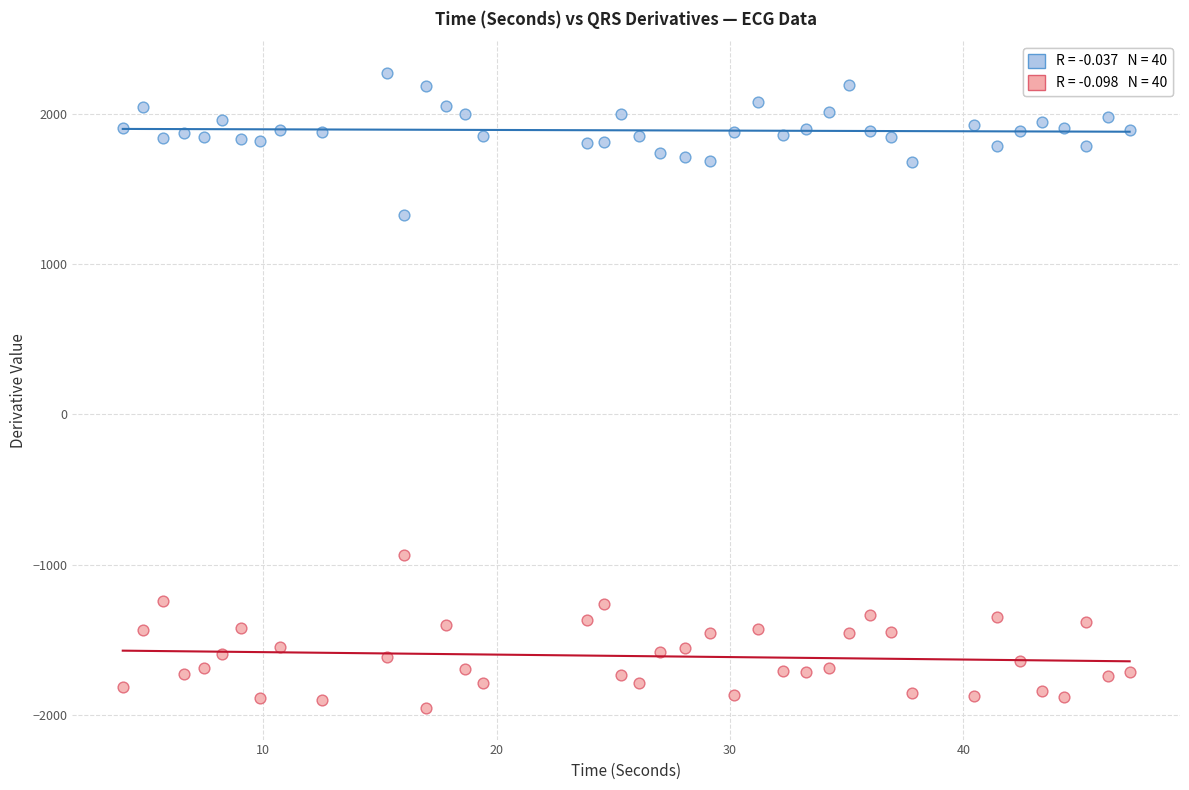

Across all data points, what is the range of Y values (max minus min)?

4229.4